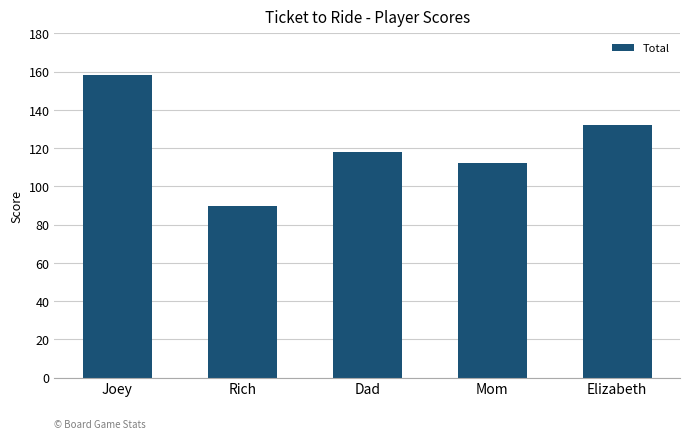

The value at Mom is 186. True or false?

False